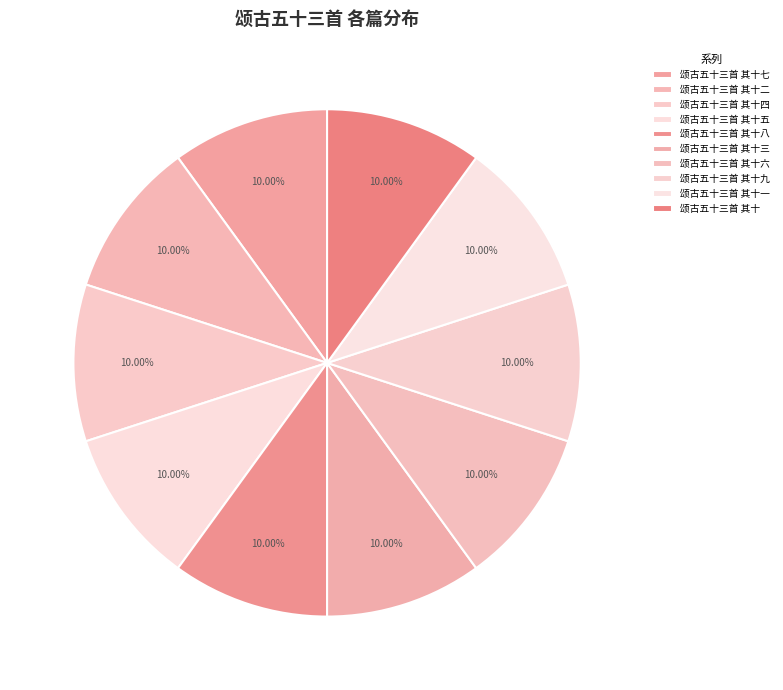

How much of the chart is everything except 颂古五十三首 其十八?

90.0%